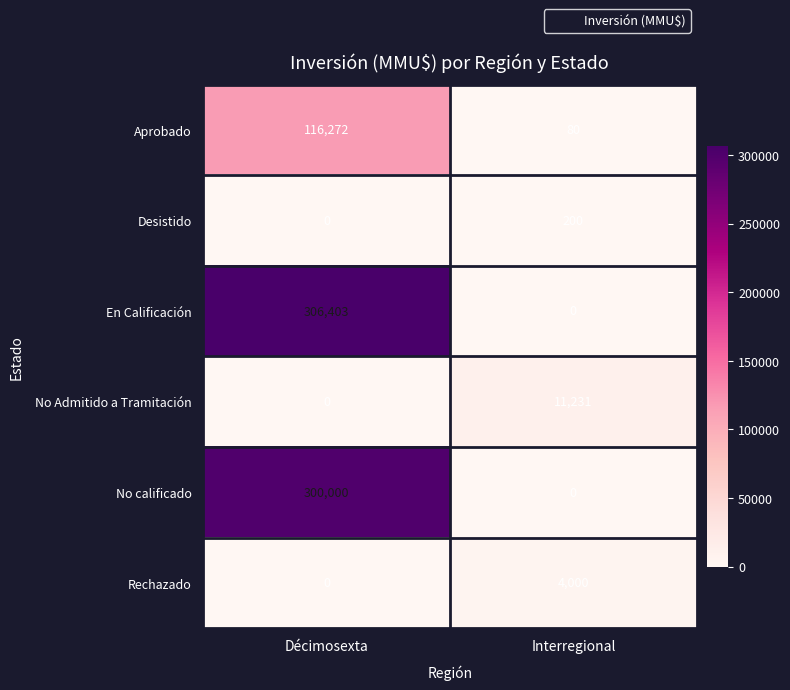

At which label does En Calificación reach its minimum?

Interregional